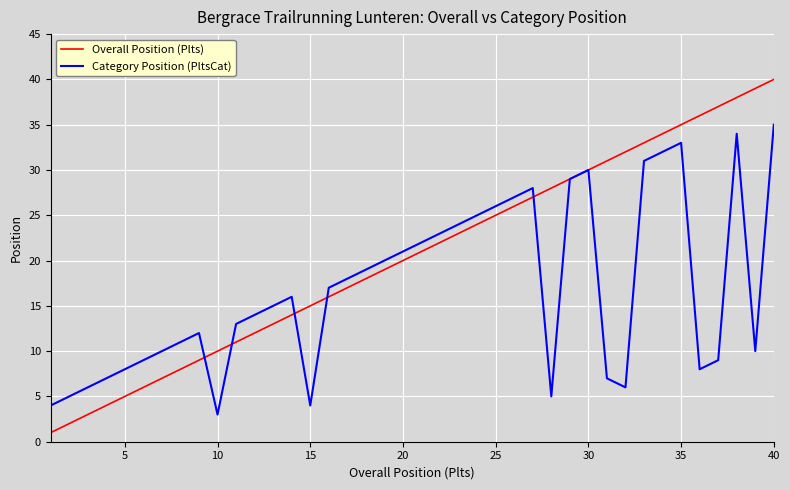

What are all the series names shown in the legend?

Overall Position (Plts), Category Position (PltsCat)